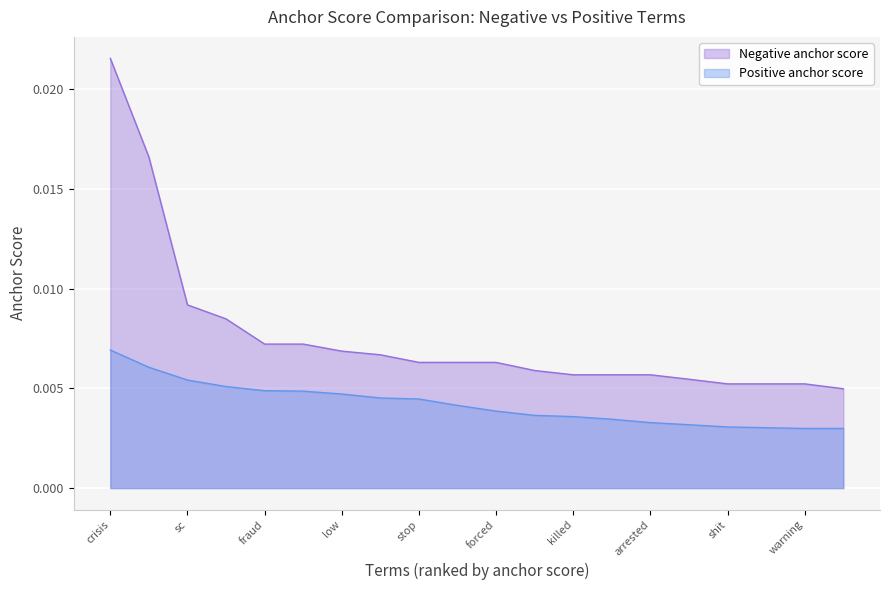

Rank the series by their maximum value, from highest to lowest.

Negative anchor score, Positive anchor score